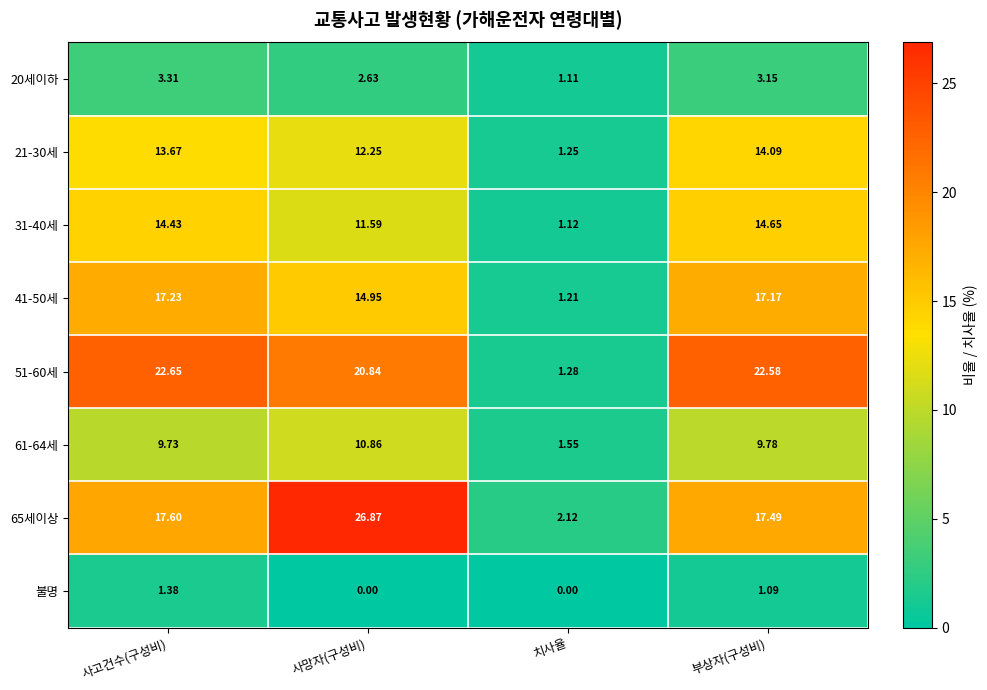

What is the spread (max minus min) of values at 부상자(구성비)?

21.5